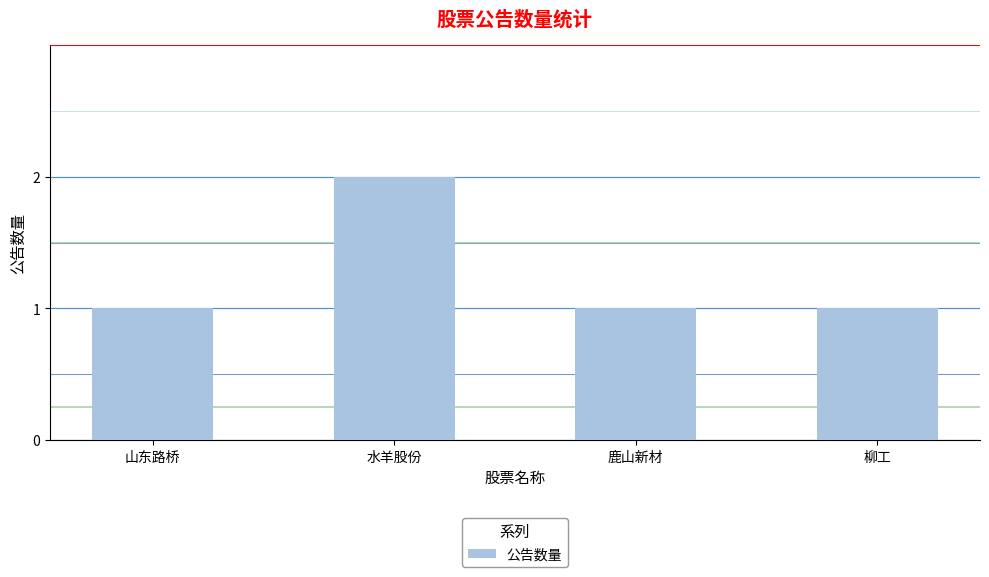

What is the change in value from 水羊股份 to 鹿山新材?

-1